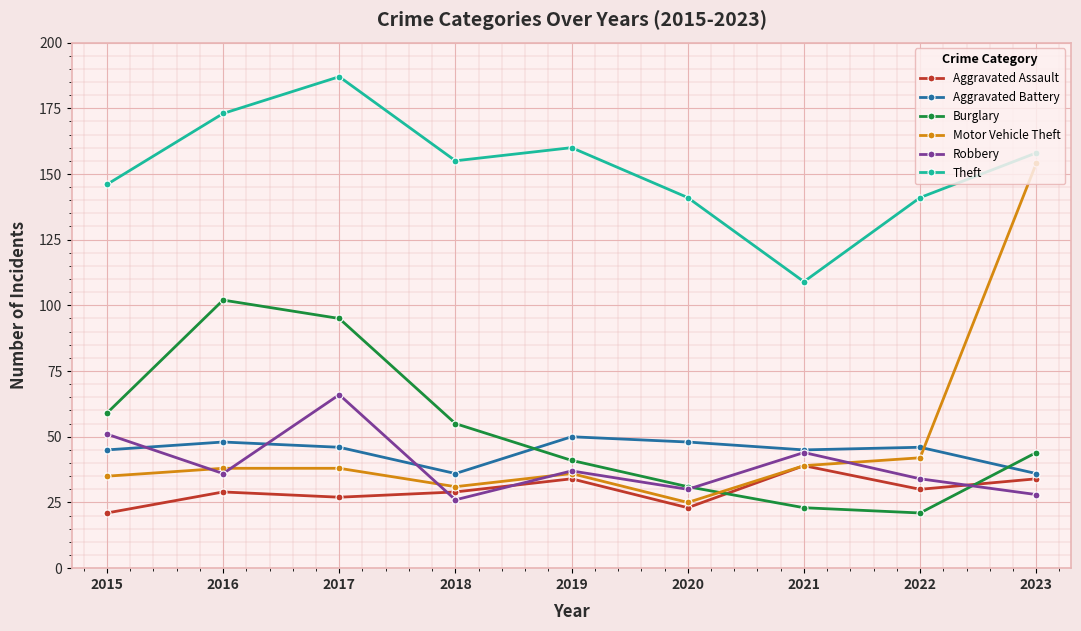

List the series in order of their peak value, lowest first.

Aggravated Assault, Aggravated Battery, Robbery, Burglary, Motor Vehicle Theft, Theft